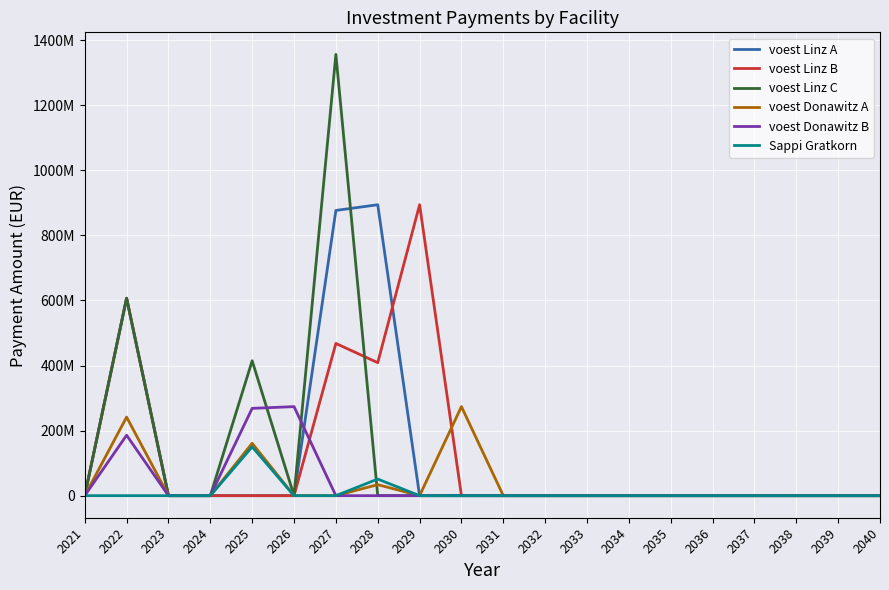

Is this an area chart (filled region under the line)?

No